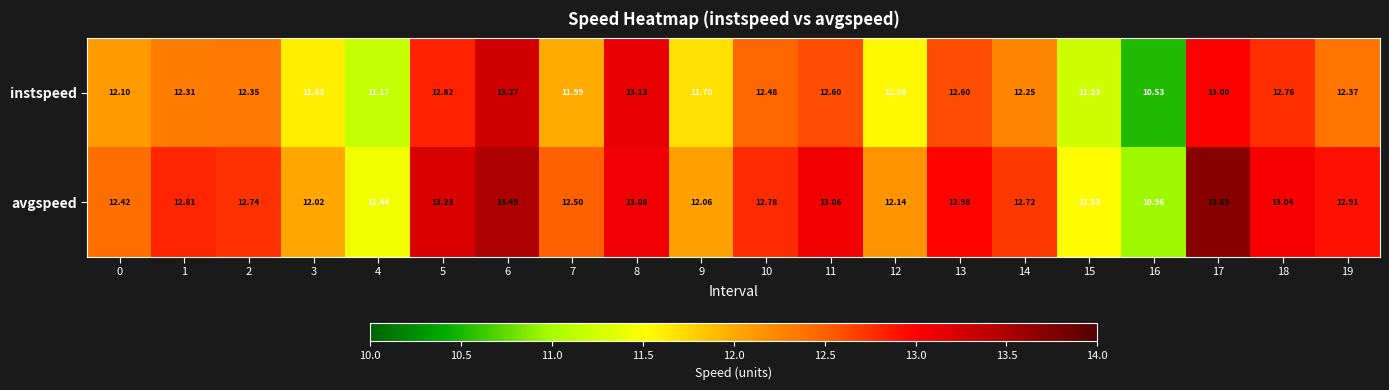

List the series in order of their overall mean, lowest first.

instspeed, avgspeed